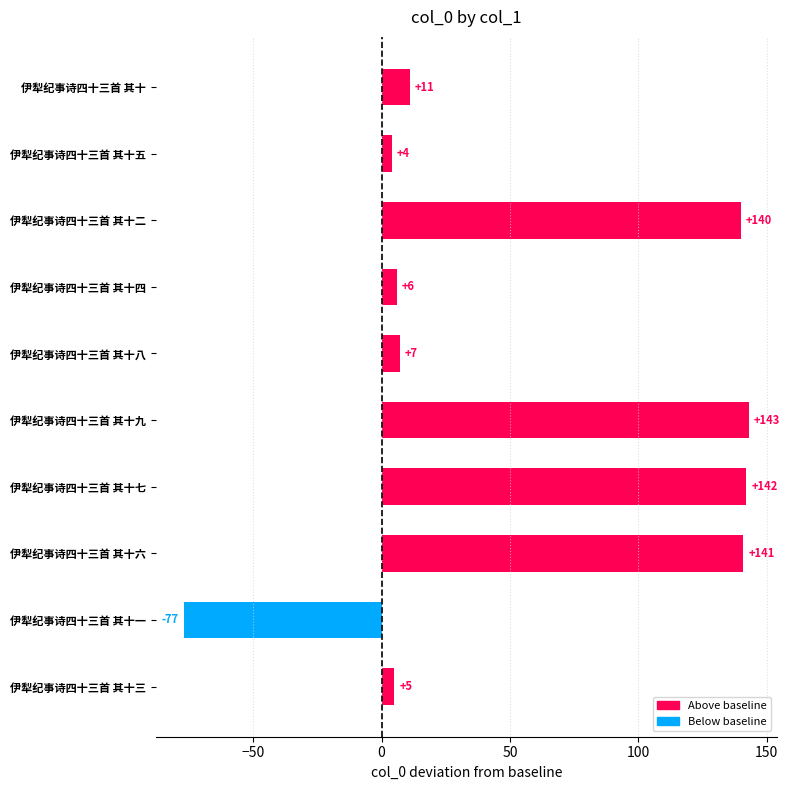

Reading bottom to top, what are all the values shown in this chart?

5	-77	141	142	143	7	6	140	4	11